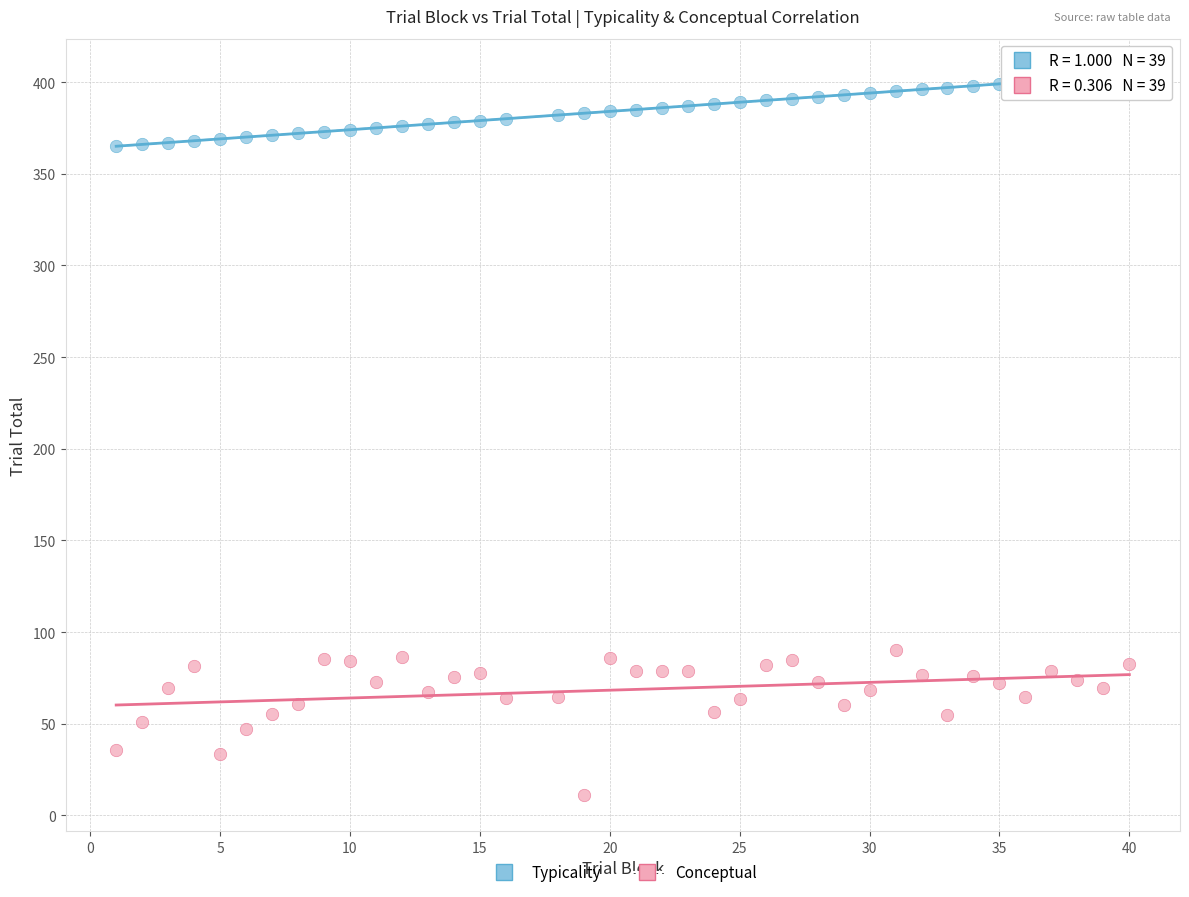

Which series contains the highest Y value?

Typicality